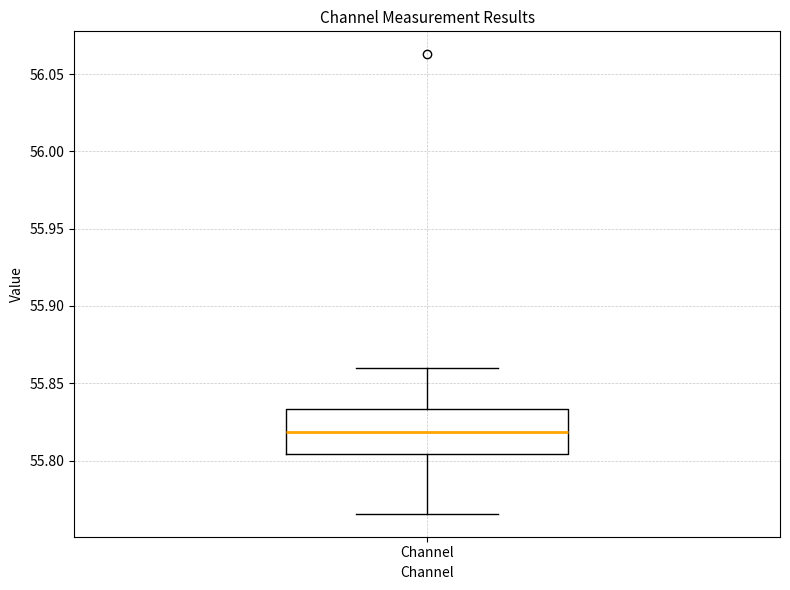

Where does the lower whisker of the box for Channel end on the y-axis? The values are not printed on the chart, so give them approximately, as read against the axis.

55.765